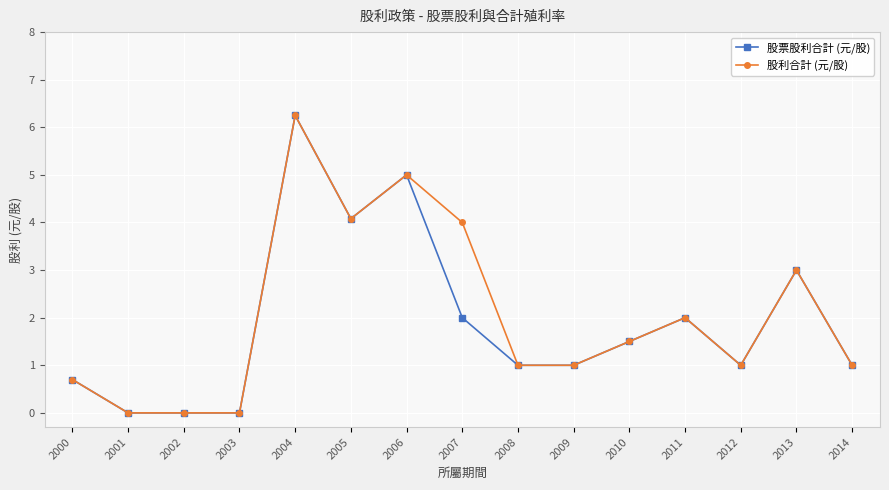

Is it true that 股票股利合計 (元/股) equals 0.0 at 2003?

True